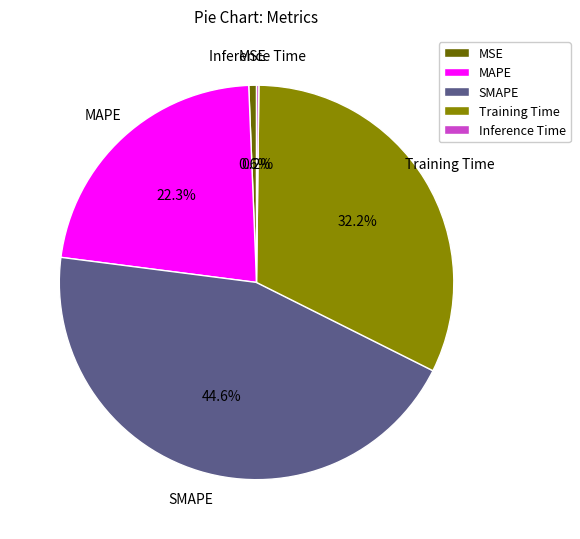

What portion of the pie excludes MAPE?

77.7%